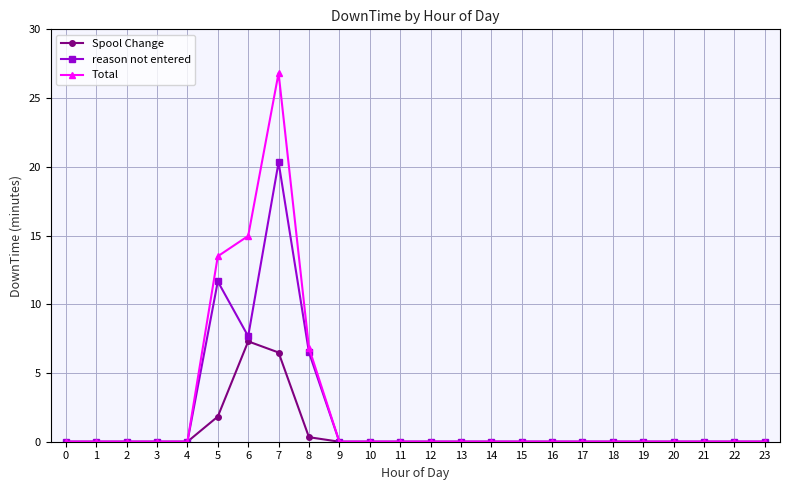

List the series in order of their peak value, lowest first.

Spool Change, reason not entered, Total